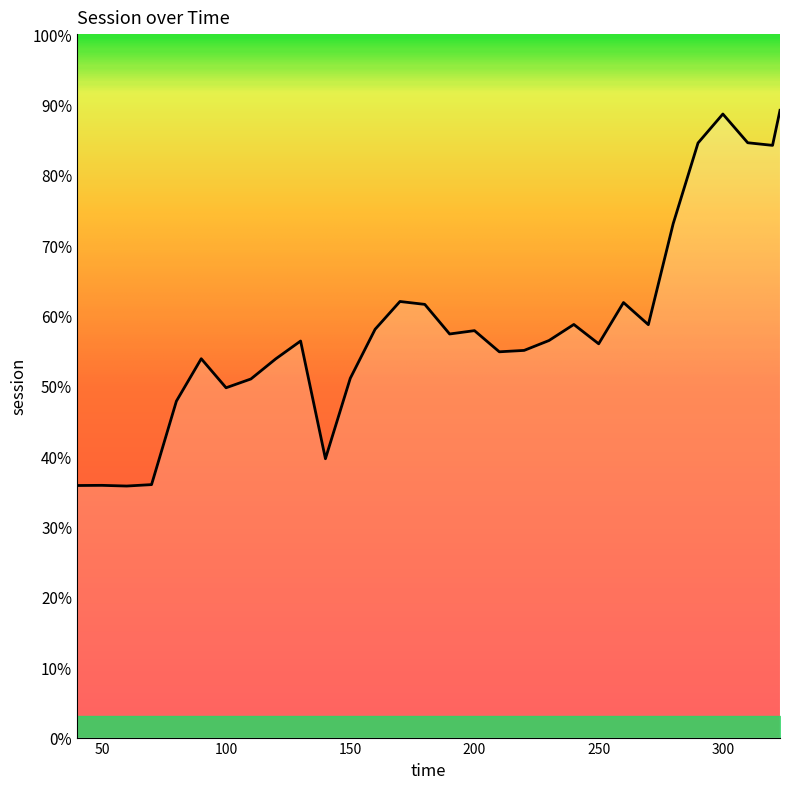

At which category does the data reach its first local valley?

60